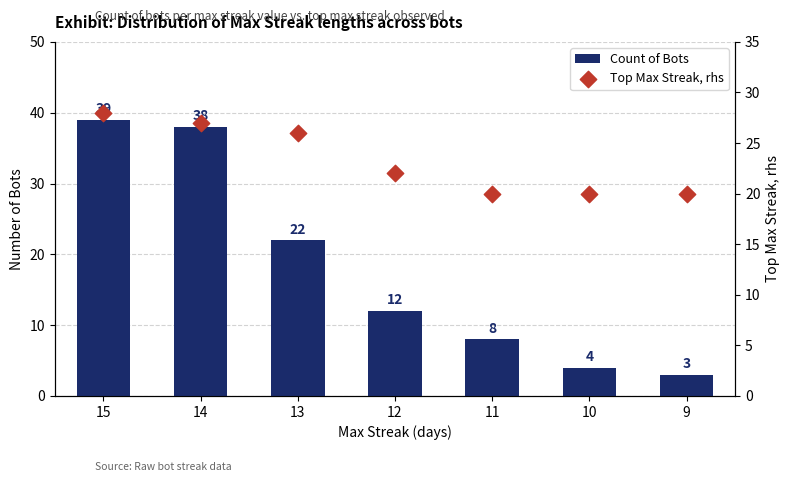

Which series has the largest total across all categories?

Top Max Streak, rhs